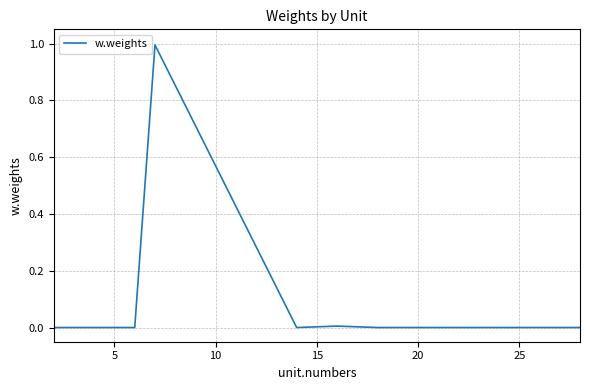

What is the maximum value shown in the chart?

1.0